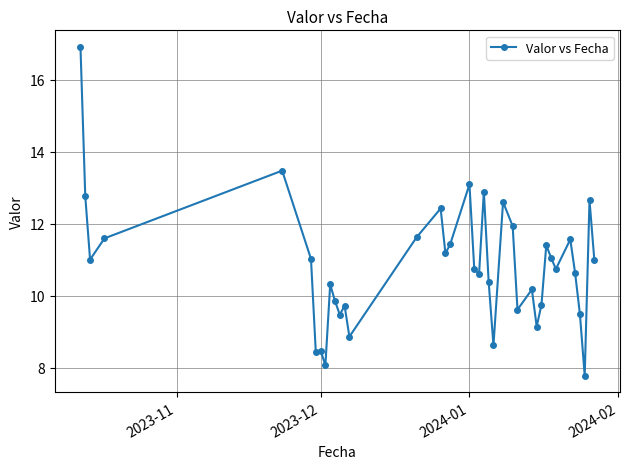

What is the smallest value displayed?

7.8